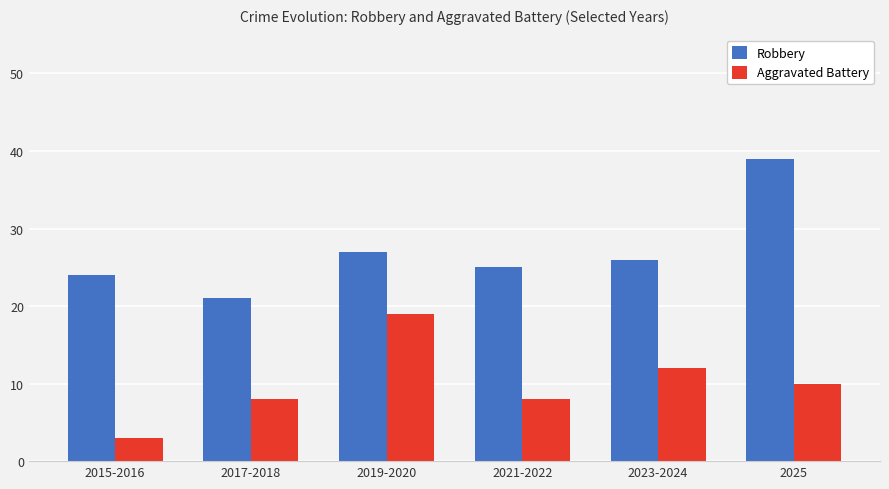

Rank the series at 2025 from lowest to highest value.

Aggravated Battery, Robbery